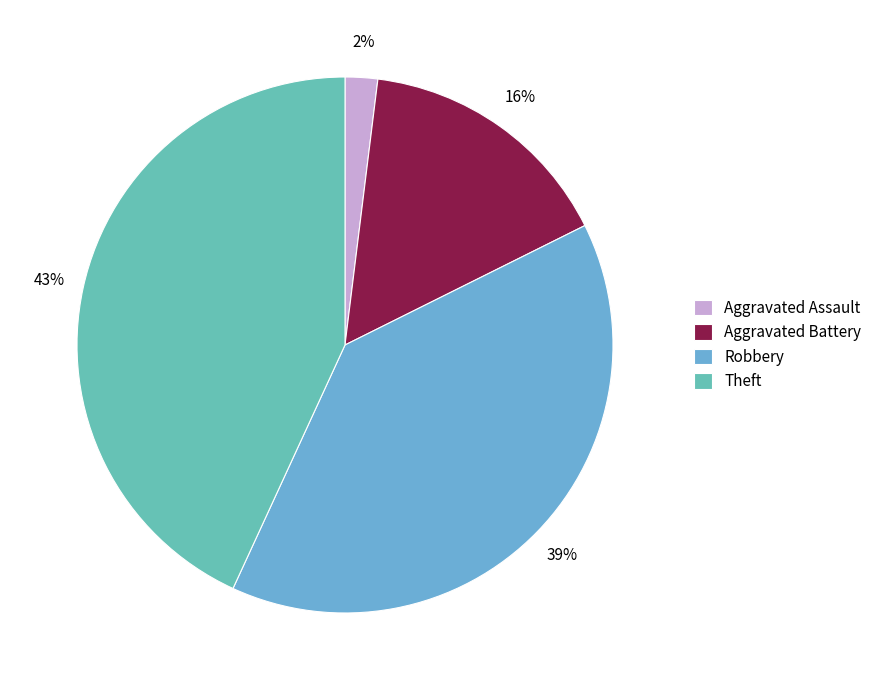

What is the largest slice in the pie chart?

Theft